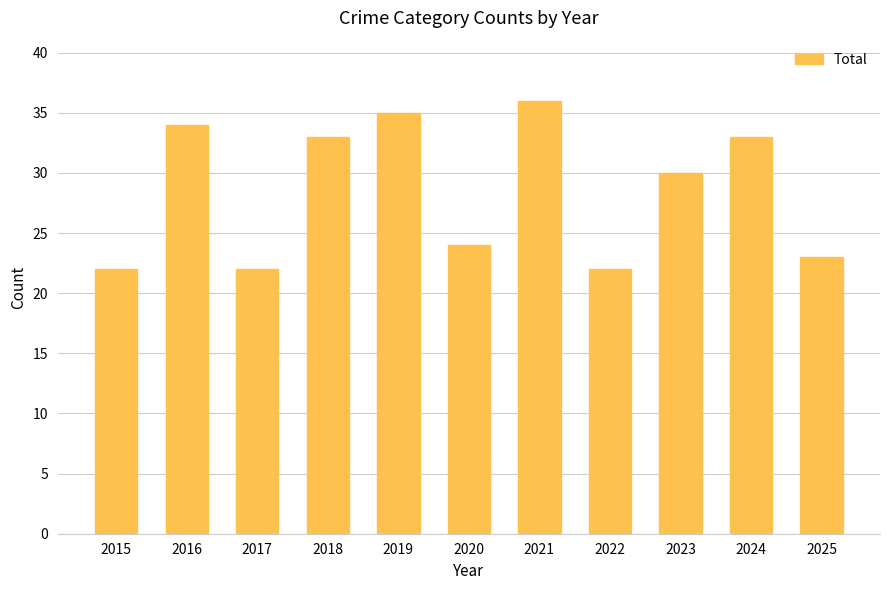

Reading left to right, what are all the values shown in this chart?

2015=22	2016=34	2017=22	2018=33	2019=35	2020=24	2021=36	2022=22	2023=30	2024=33	2025=23